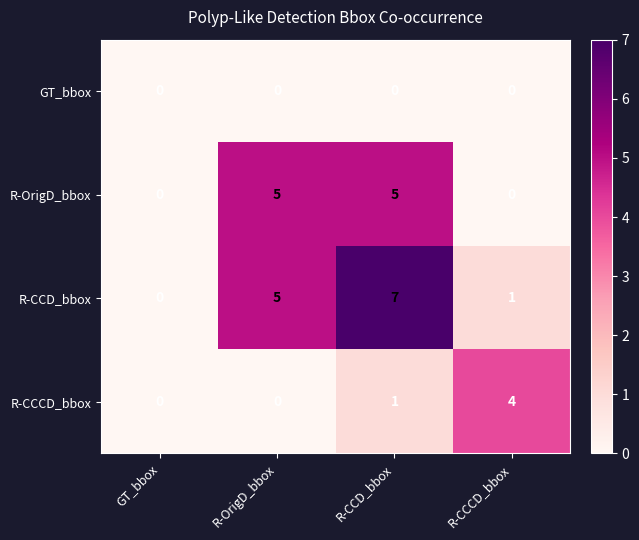

How many data points does each series have?

4